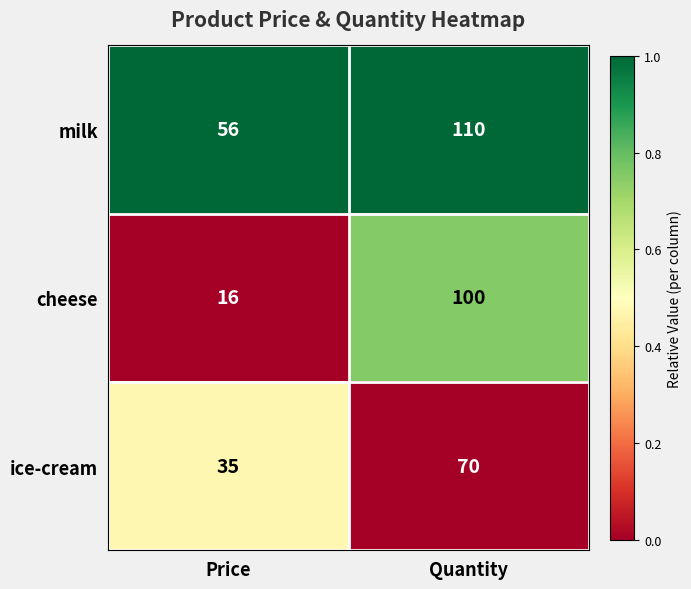

Is it true that ice-cream equals 29 at Quantity?

False